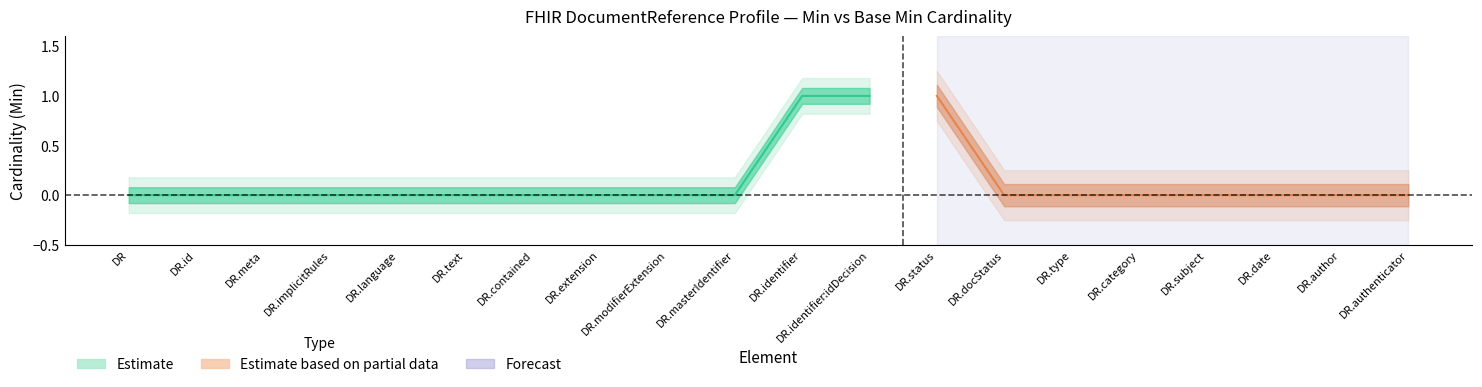

True or false: Min and Base Min cross at least once.

False